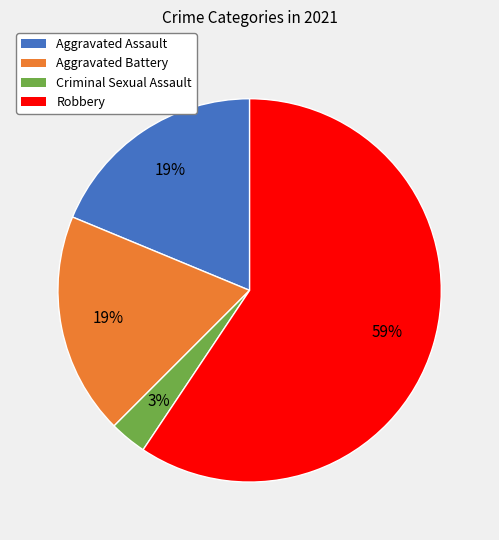

Which category has the biggest portion of the pie?

Robbery